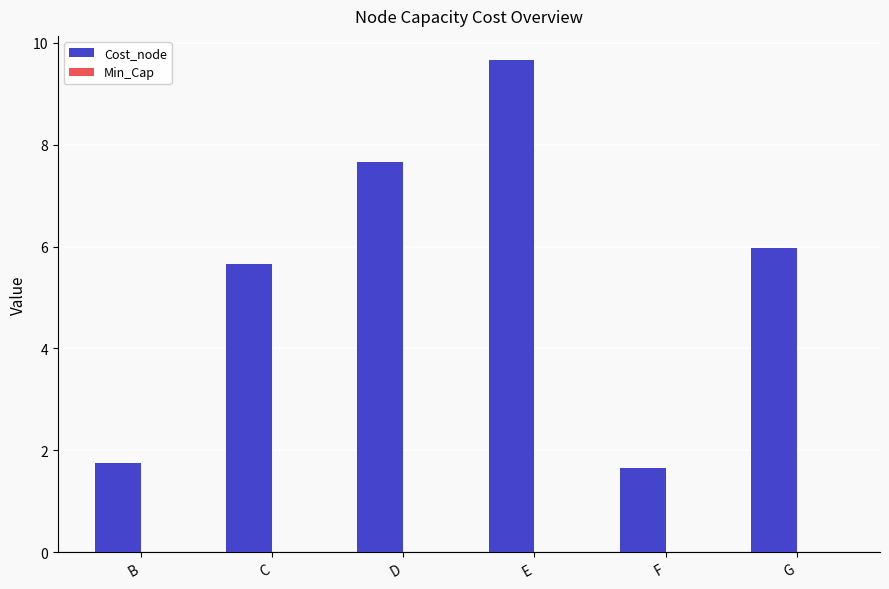

How many bars are there in total?

6